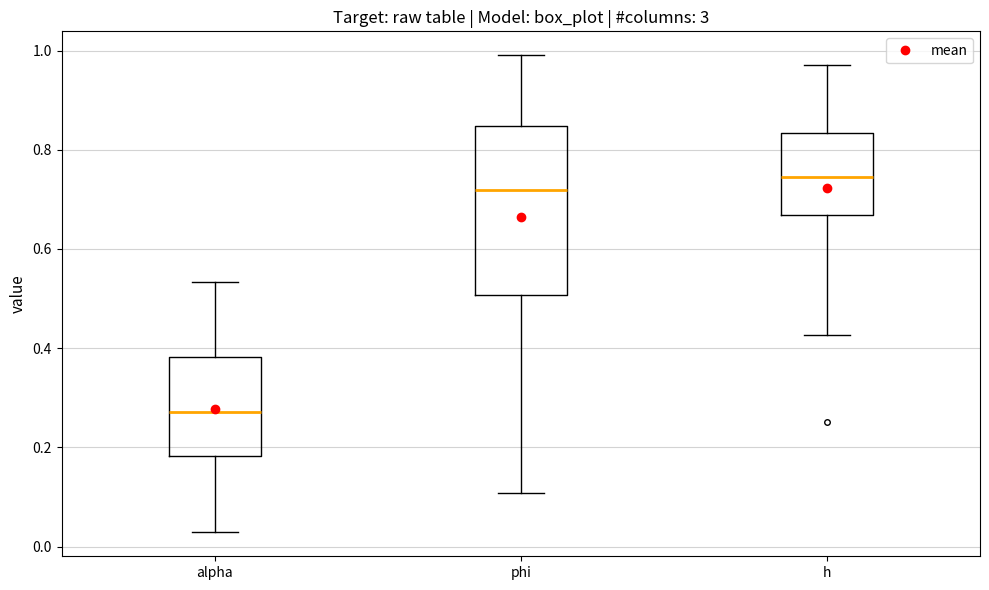

Where is the lower edge of the box for h on the y-axis? The values are not printed on the chart, so give them approximately, as read against the axis.

0.66